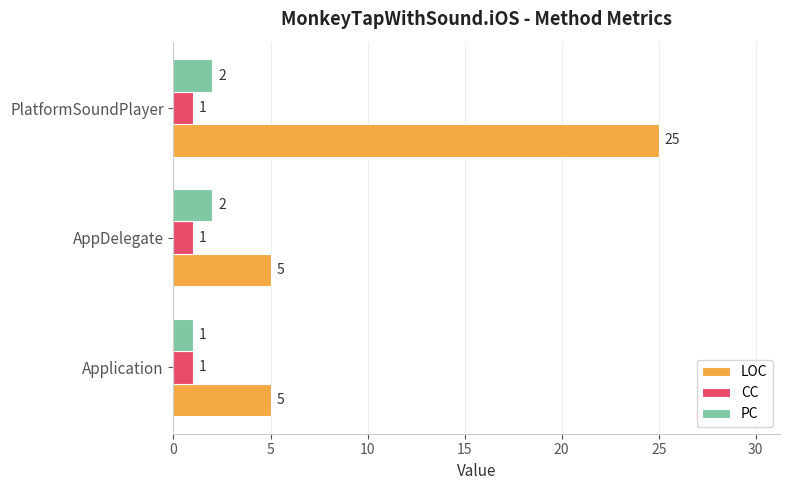

List the series in order of their peak value, highest first.

LOC, PC, CC